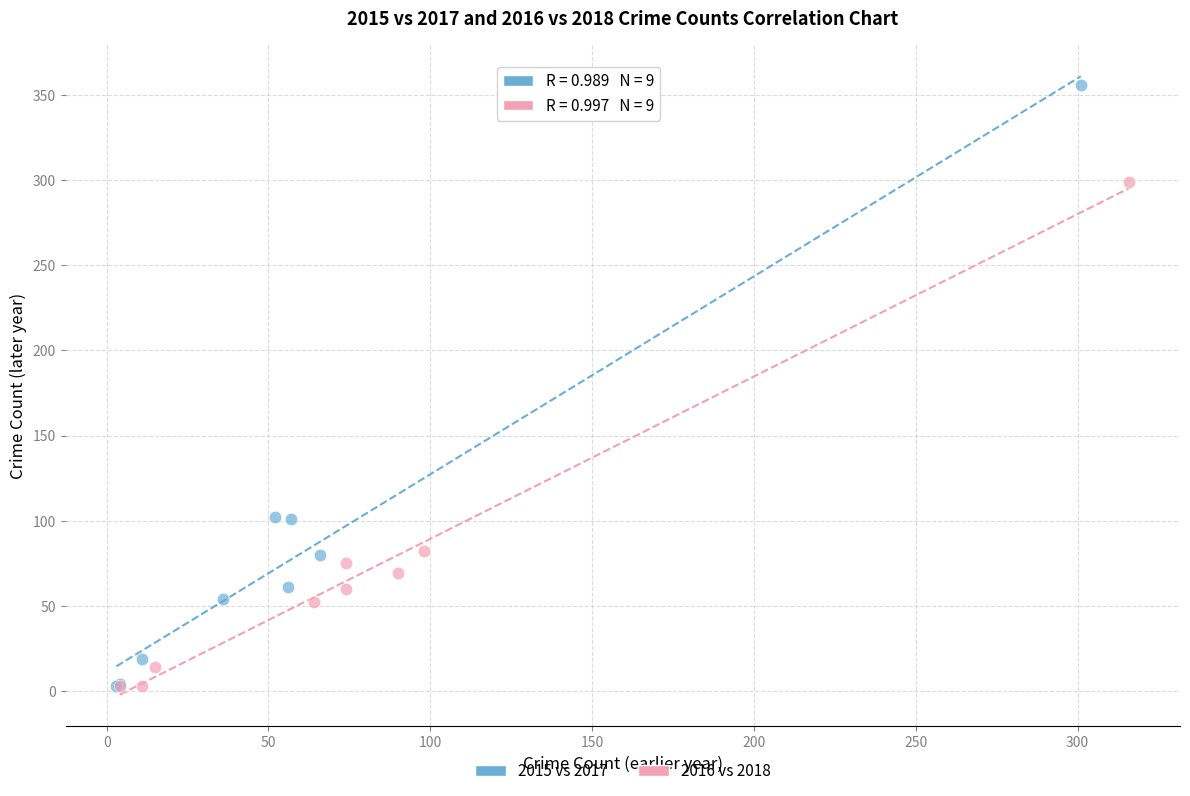

What are all the series names shown in the legend?

2015 vs 2017, 2016 vs 2018